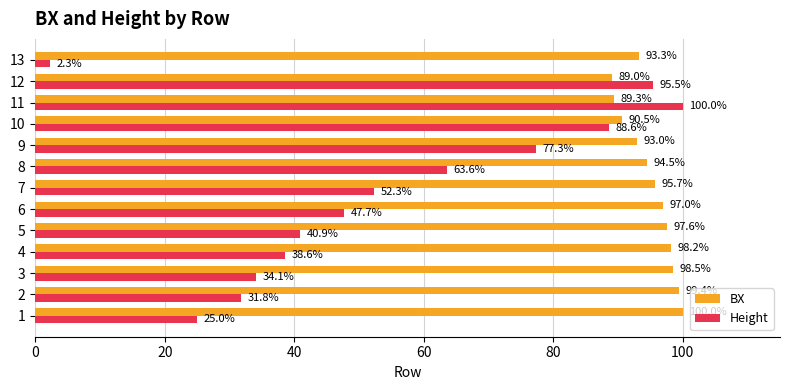

What is the minimum value shown in the chart?

2.3